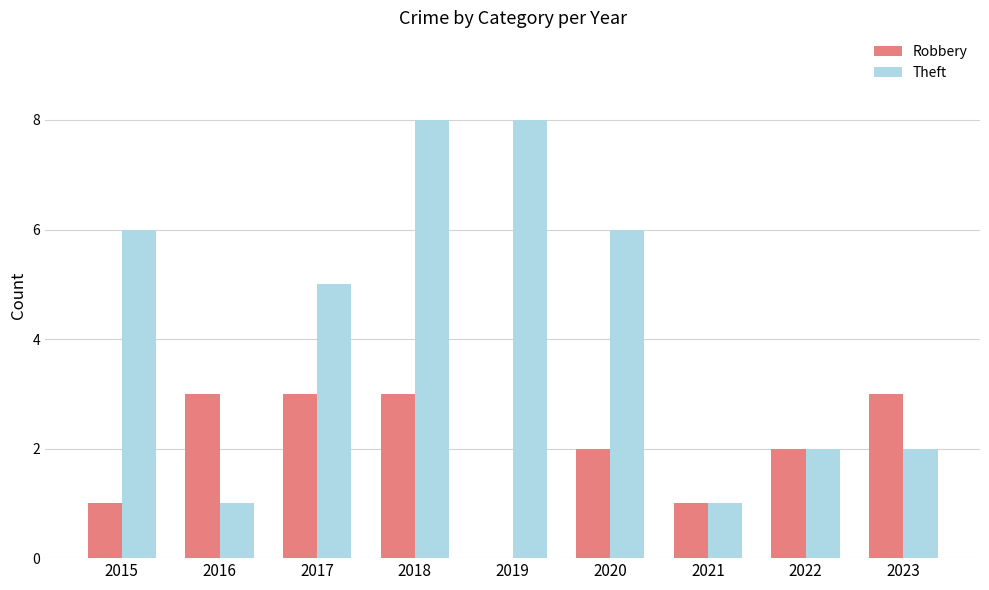

What is the average value of the Robbery series?

2